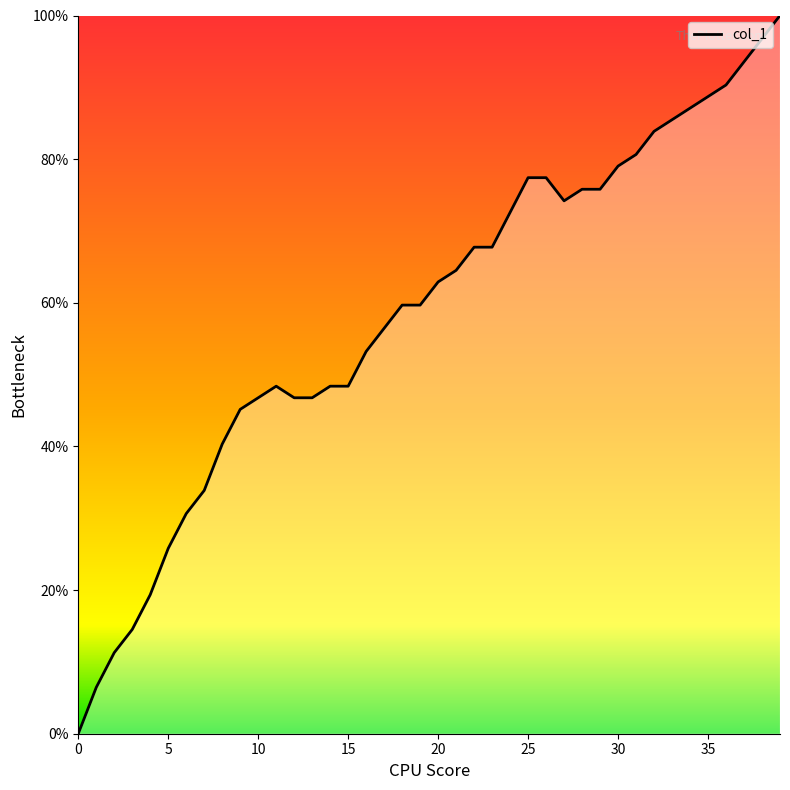

What is the maximum value shown in the chart?

100.0